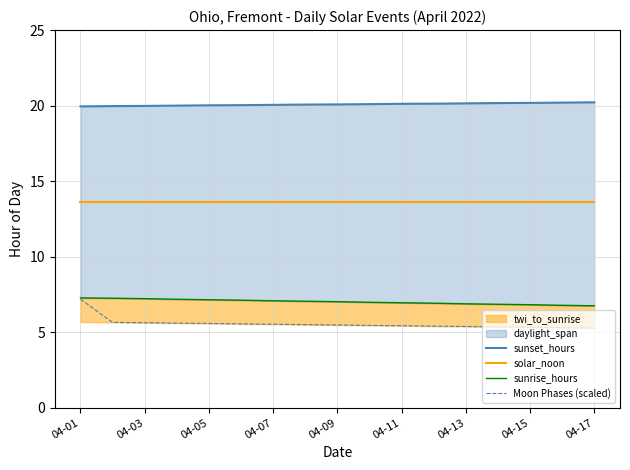

True or false: Moon Phases (scaled) and solar_noon intersect in this chart.

False